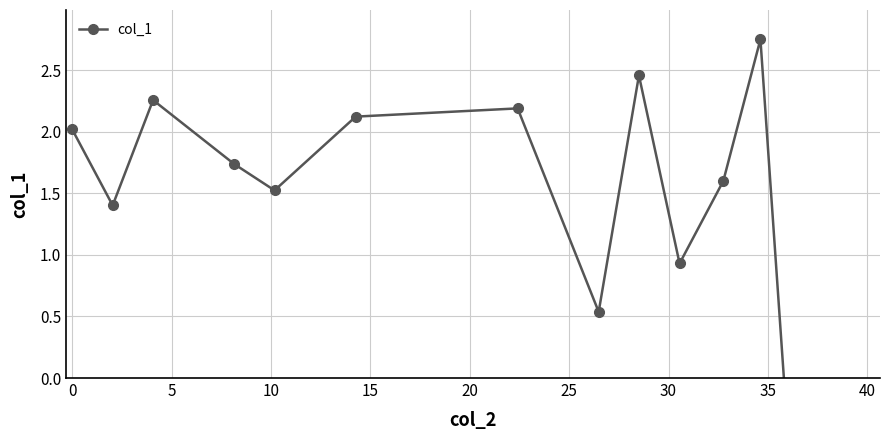

Reading left to right, list all the values displayed in this chart.

2.0	1.4	2.3	1.7	1.5	2.1	2.2	0.5	2.5	0.9	1.6	2.8	-2.0	-1.9